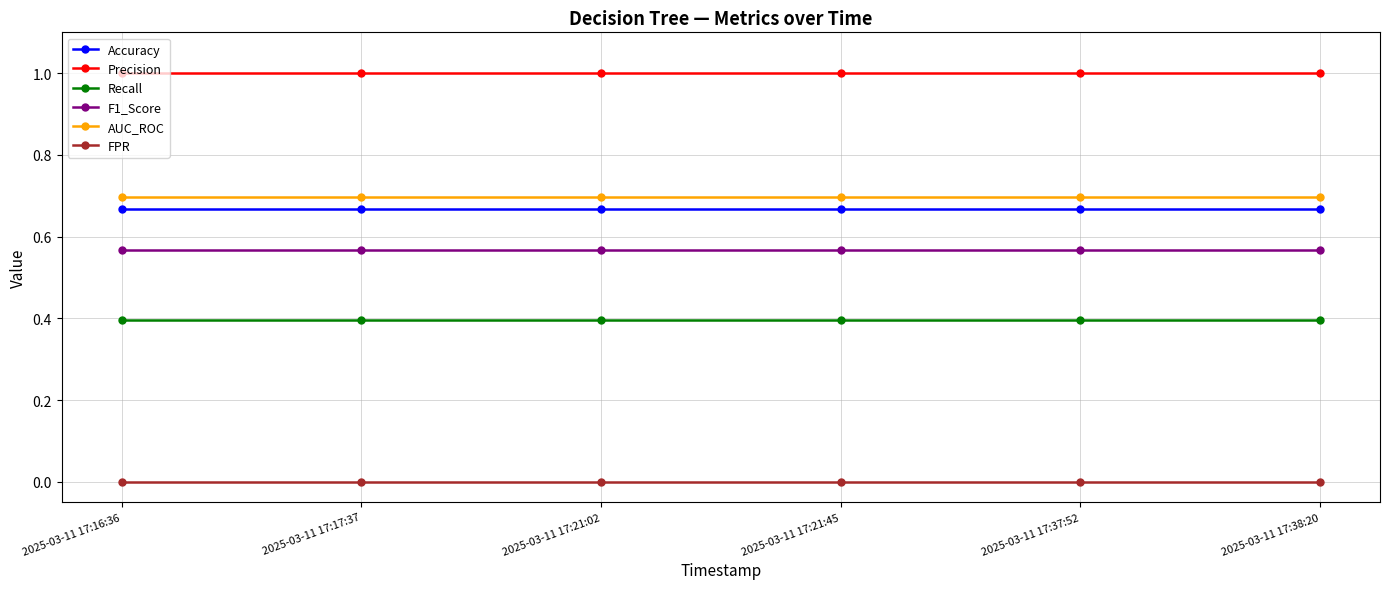

What is the maximum value shown in the chart?

1.0